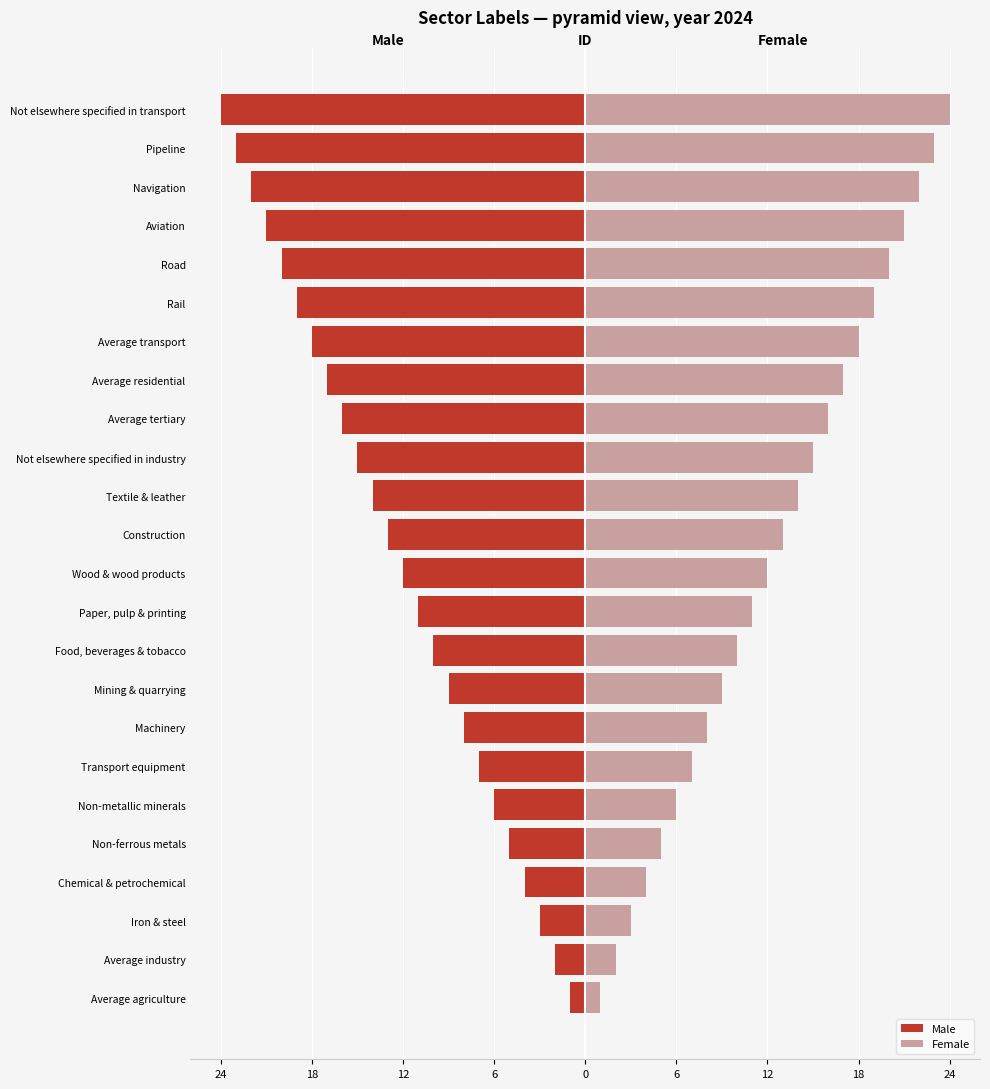

How many values in the Male series are below -12?

12